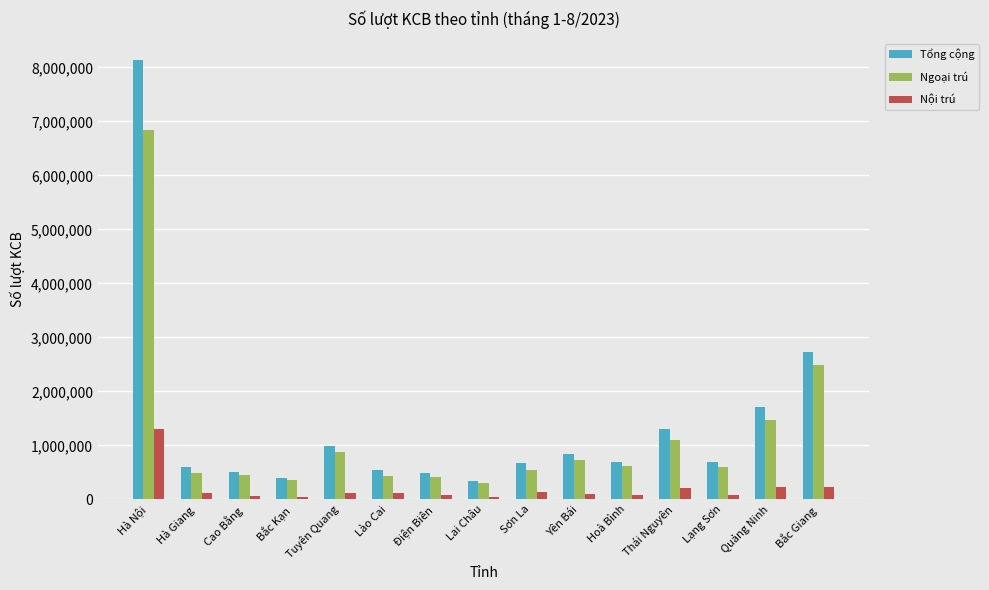

The Tổng cộng series shows 485593 at Điện Biên. True or false?

True